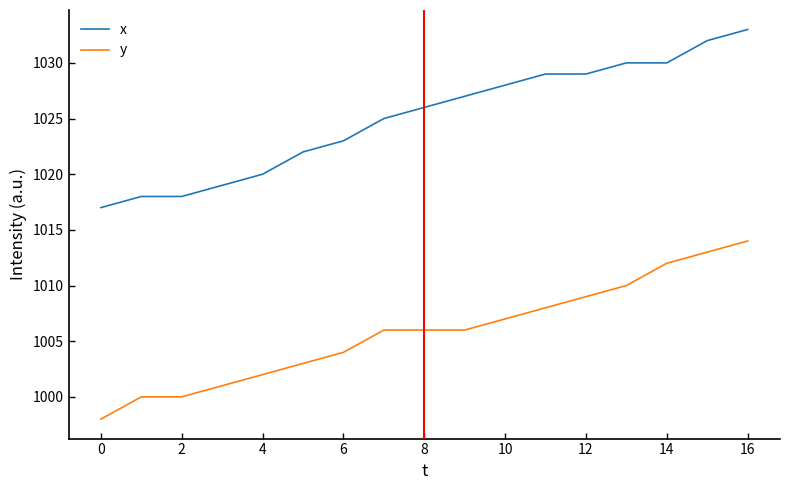

What is the smallest value displayed?

998